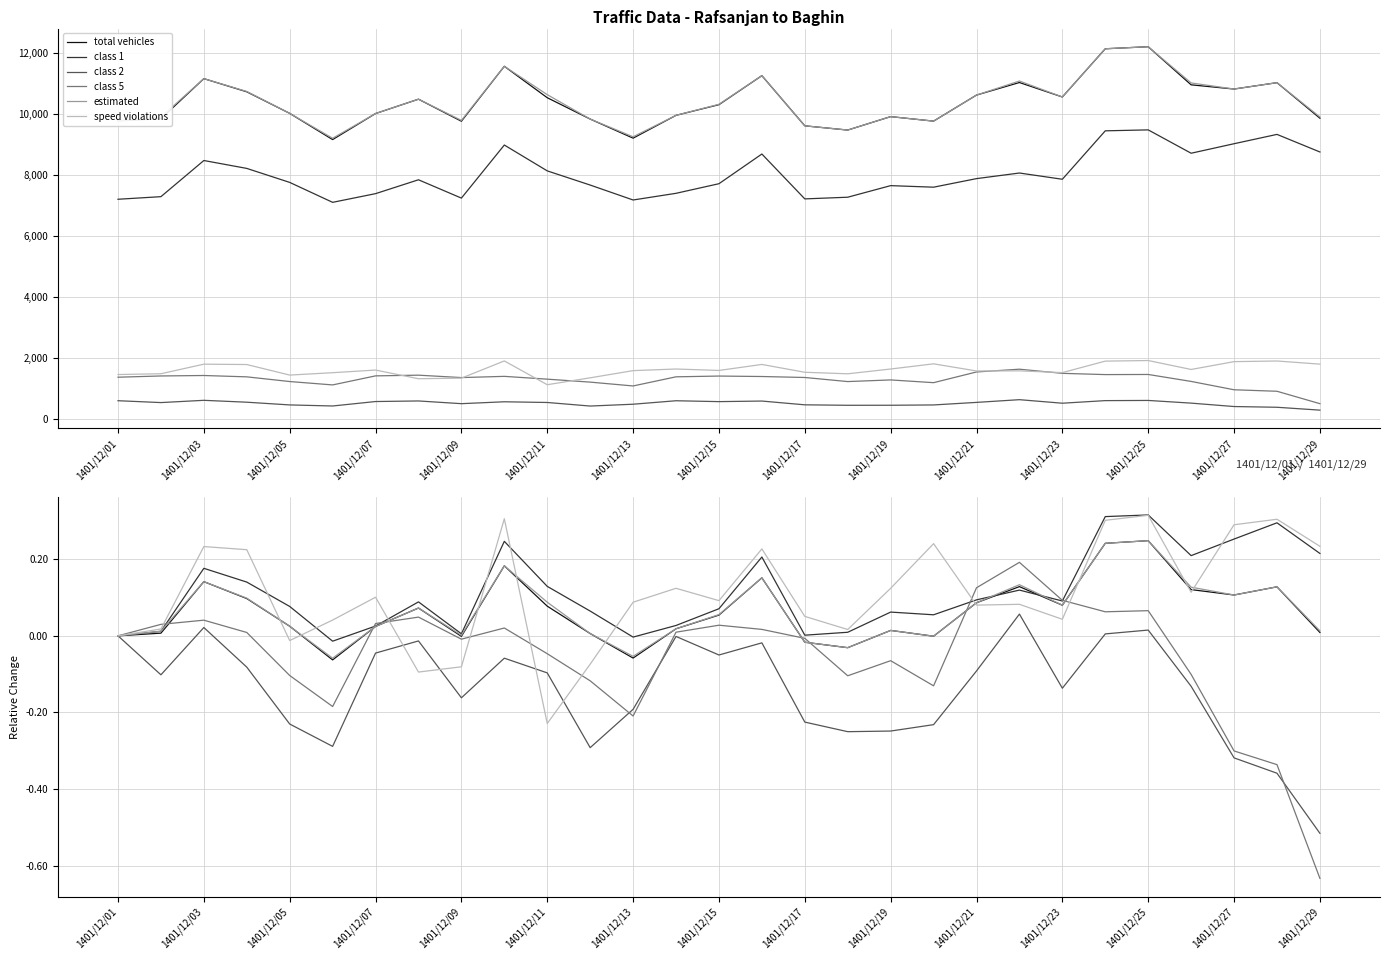

How many categories are shown in the chart?

29